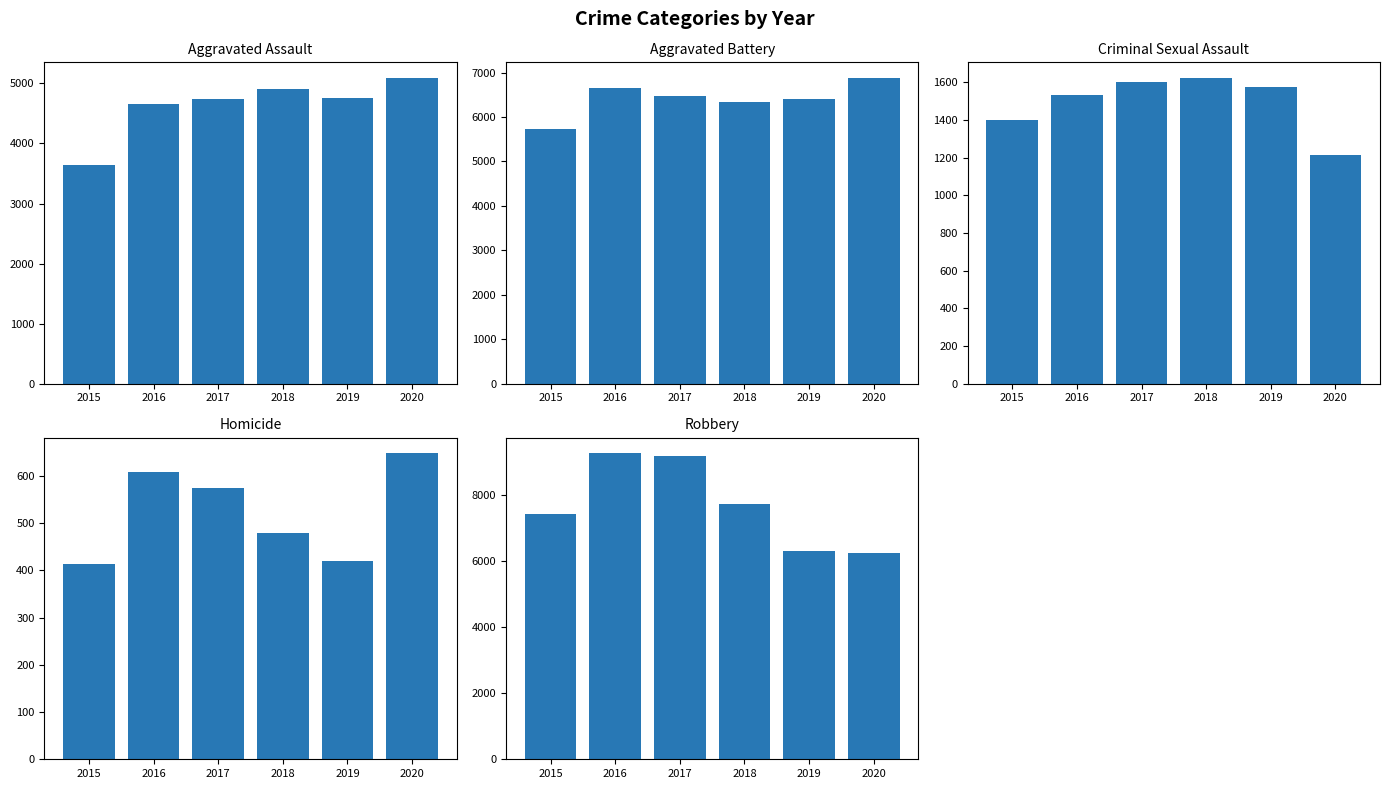

What is the average value of the Aggravated Assault series?

4634